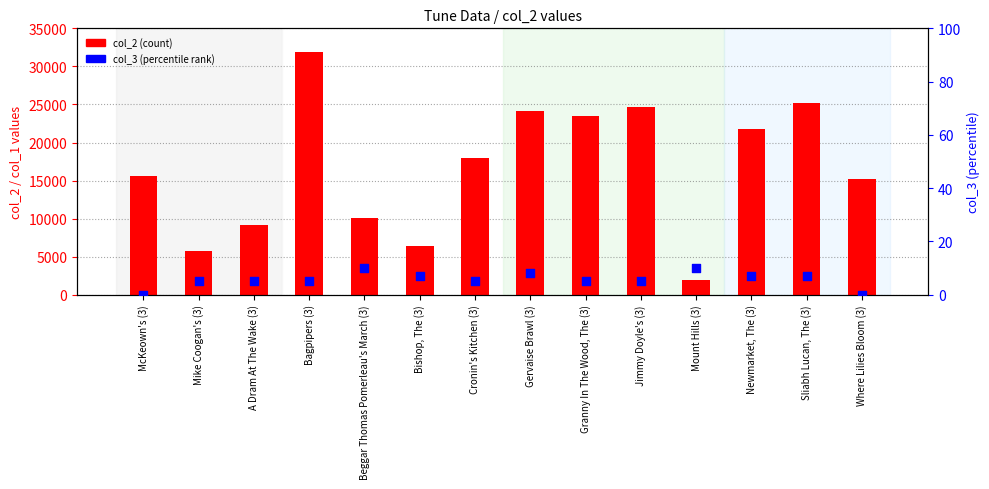

What are all the series names shown in the legend?

col_2, col_3